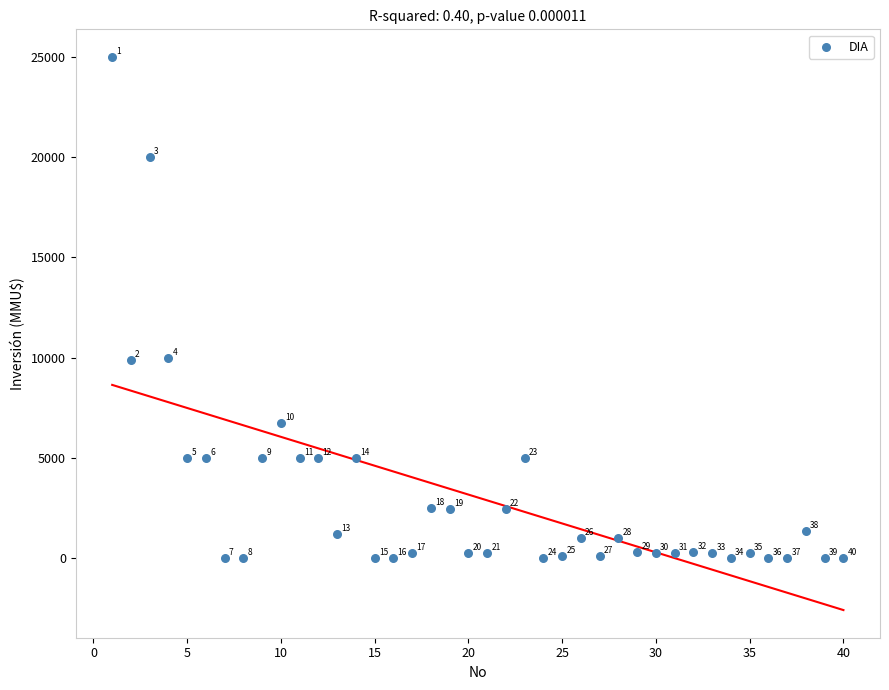

What is the range of Y values (max minus min)?

25000